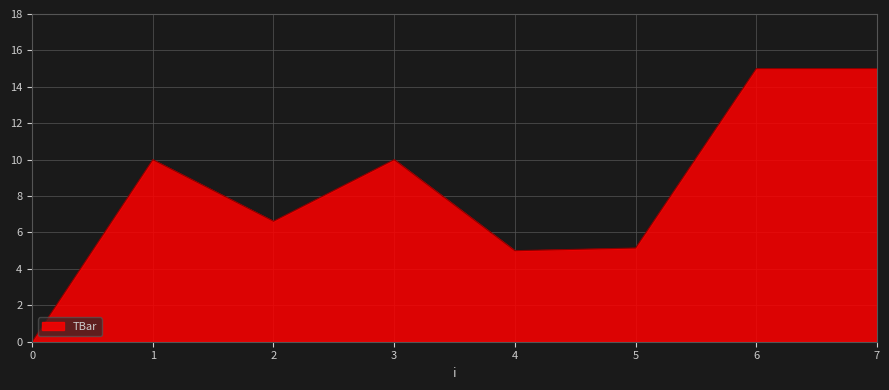

How many lines are shown in the chart?

1